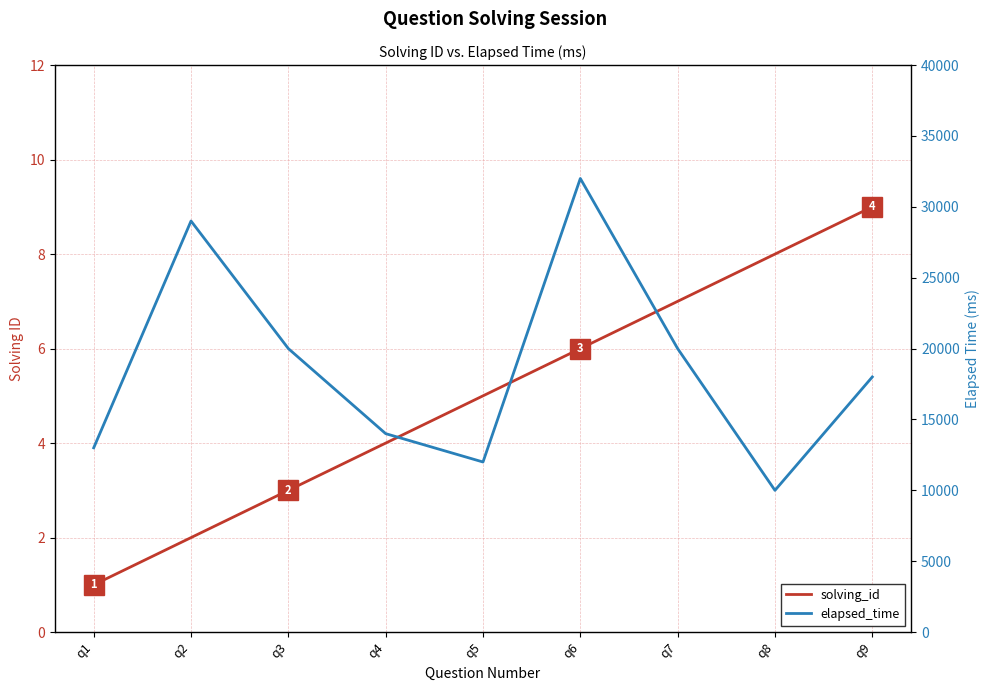

Reading left to right, extract all data points from this chart.

solving_id: q1=1	q2=2	q3=3	q4=4	q5=5	q6=6	q7=7	q8=8	q9=9
elapsed_time: q1=13000	q2=29000	q3=20000	q4=14000	q5=12000	q6=32000	q7=20000	q8=10000	q9=18000